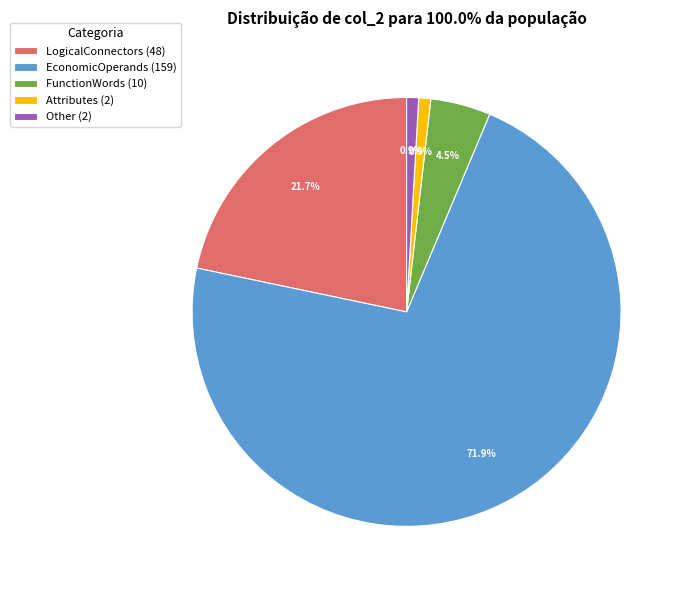

Is there a majority slice in this chart?

Yes